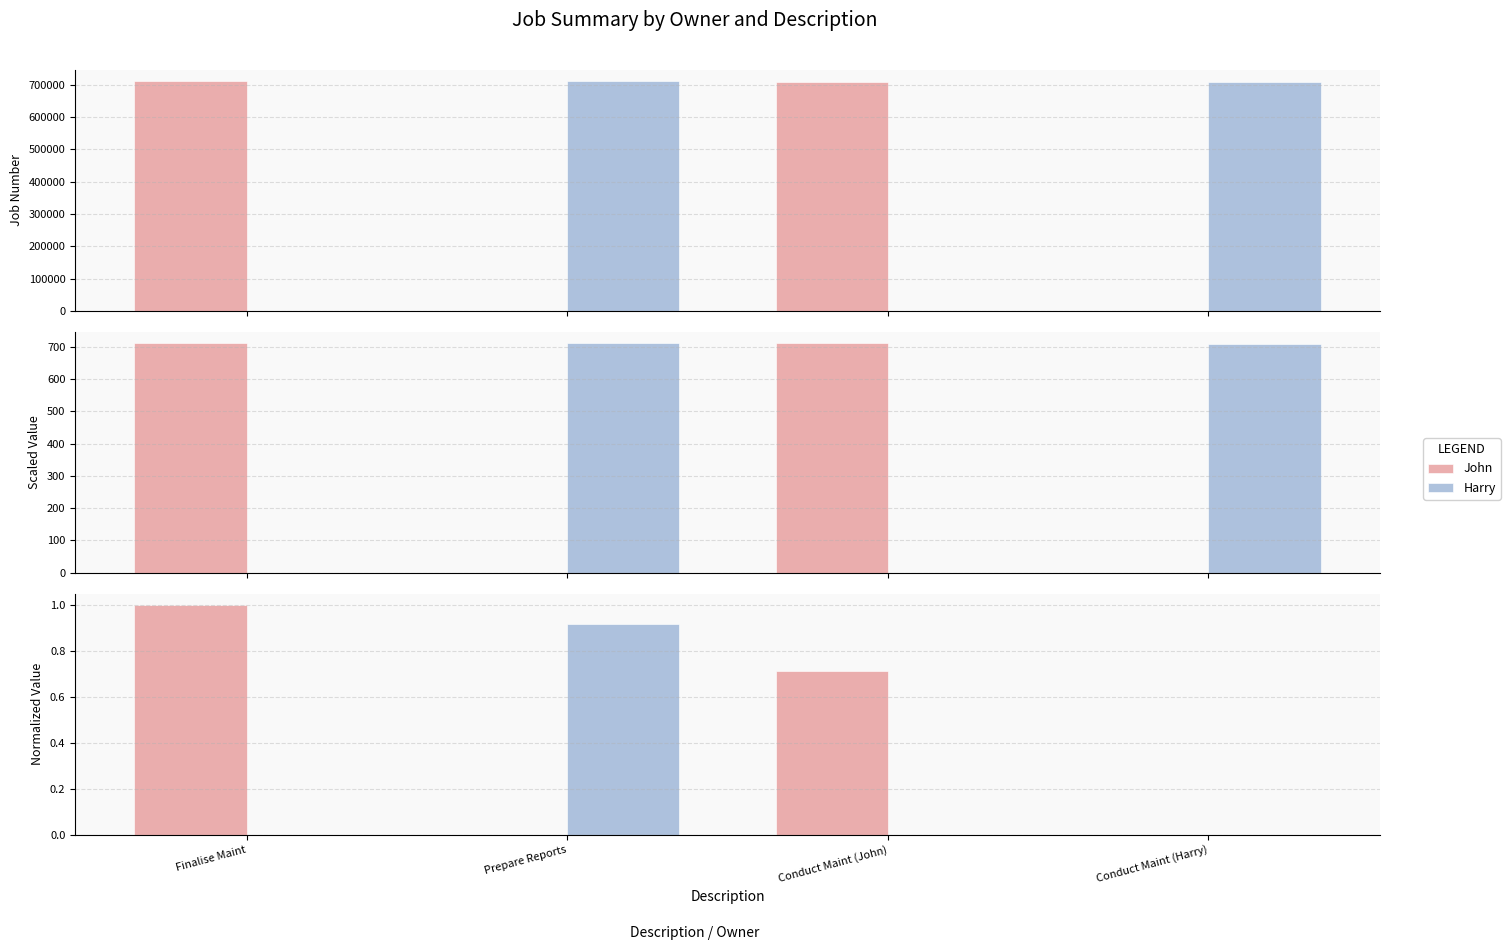

The value of John at Finalise Maint is 0.7. True or false?

False